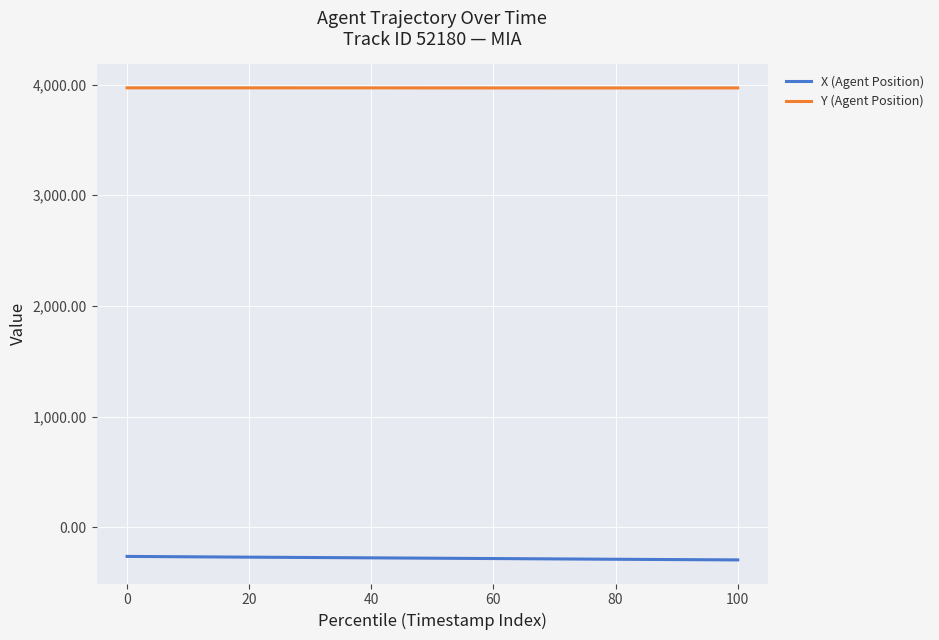

At how many categories does at least one series exceed 734?

40